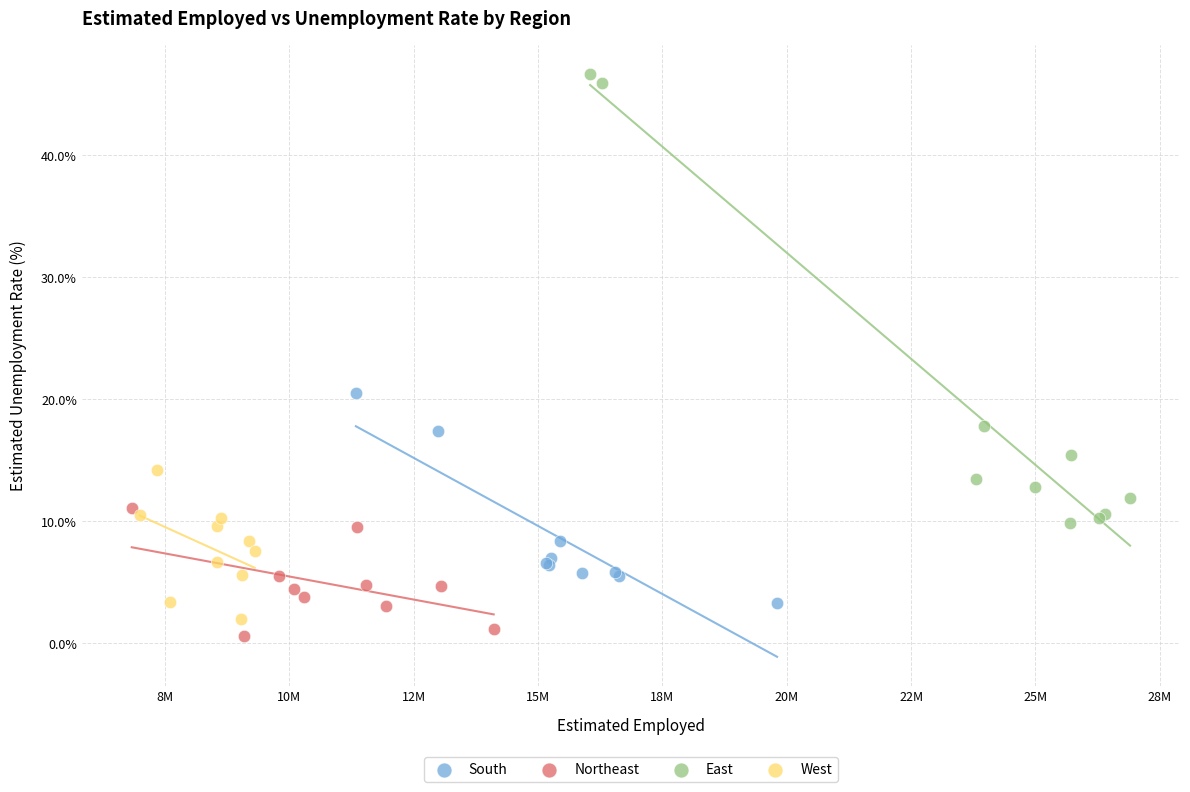

Which series has the widest spread of Y values?

East